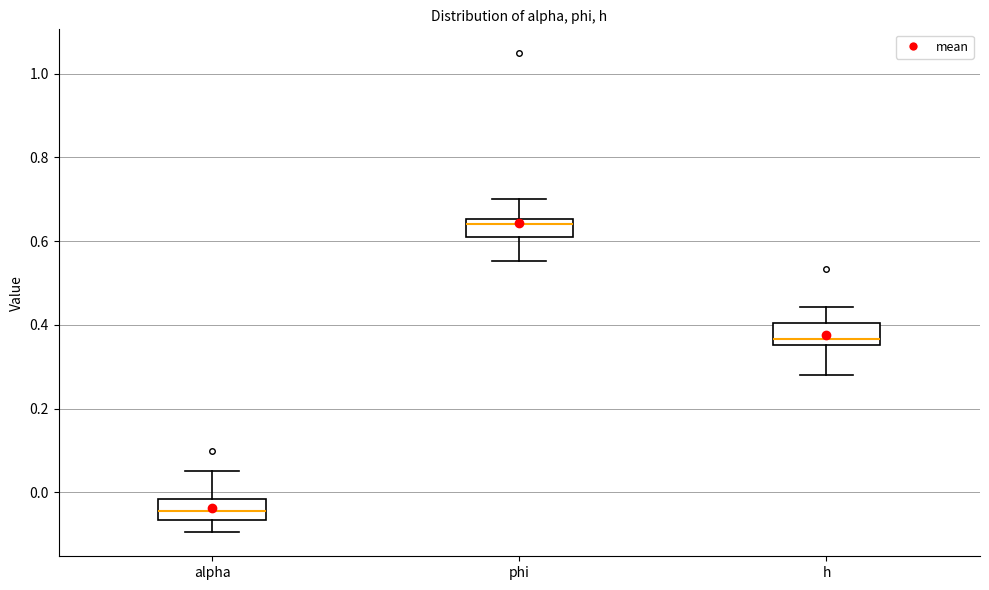

Reading left to right, transcribe this box plot: for each box, give where its median line is, the range the box spans, and where its two whiskers end, as read against the y-axis. The values are not printed on the chart, so give them approximately, as read against the axis.

alpha: median -0.04, box -0.06 to -0.02, whiskers -0.10 to 0.06
phi: median 0.64, box 0.60 to 0.66, whiskers 0.56 to 0.70
h: median 0.36 (just above the box's lower edge), box 0.36 to 0.40, whiskers 0.28 to 0.44